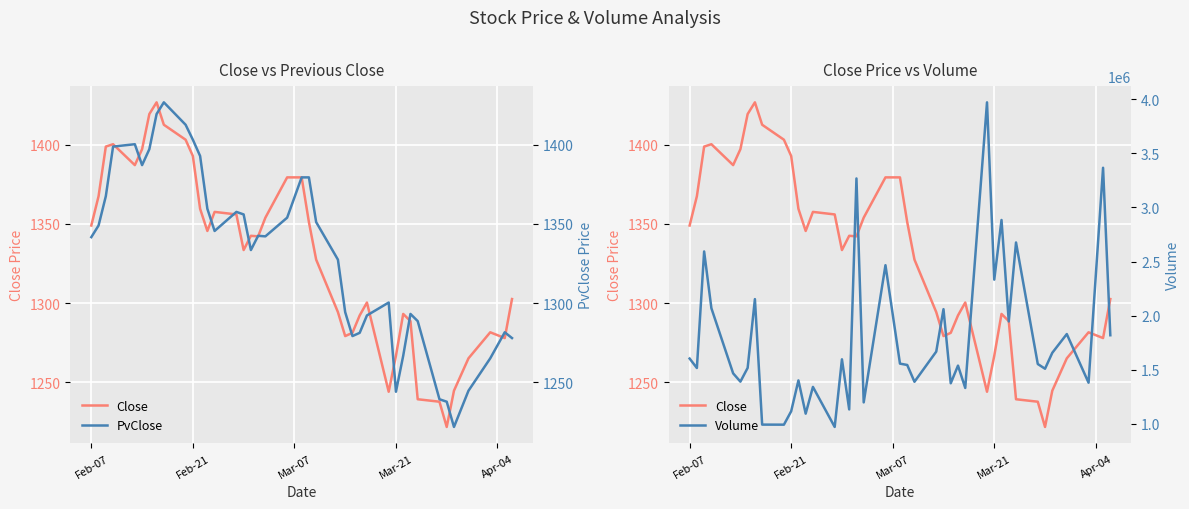

Count the number of categories in the chart.

40